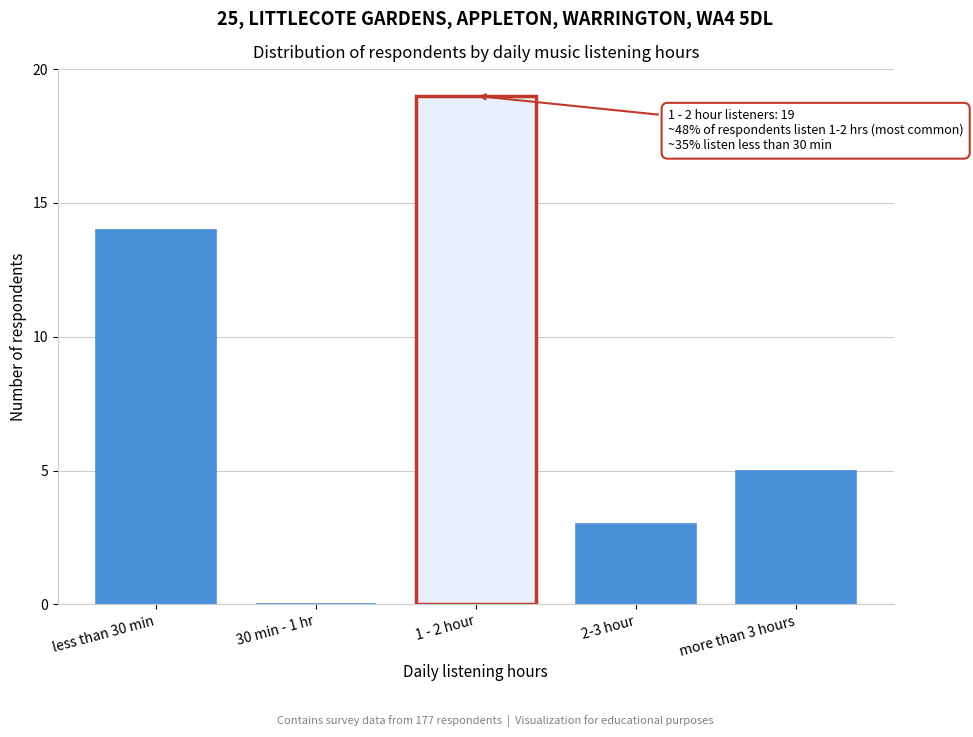

Reading left to right, extract all data points from this chart.

less than 30 min=14	30 min - 1 hr=0	1 - 2 hour=19	2-3 hour=3	more than 3 hours=5